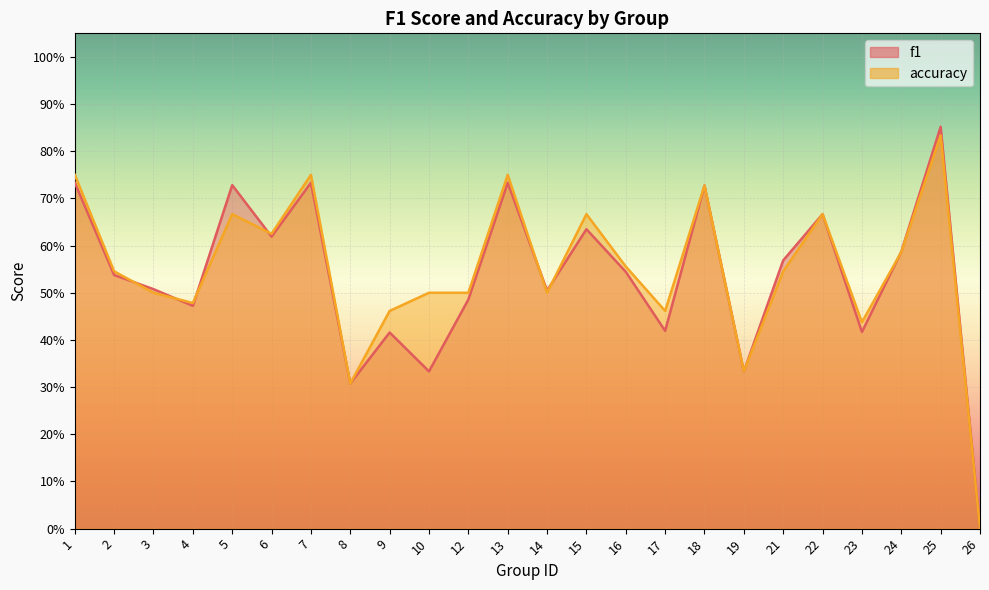

Is the value of accuracy at 14 greater than the value of f1 at 17?

Yes